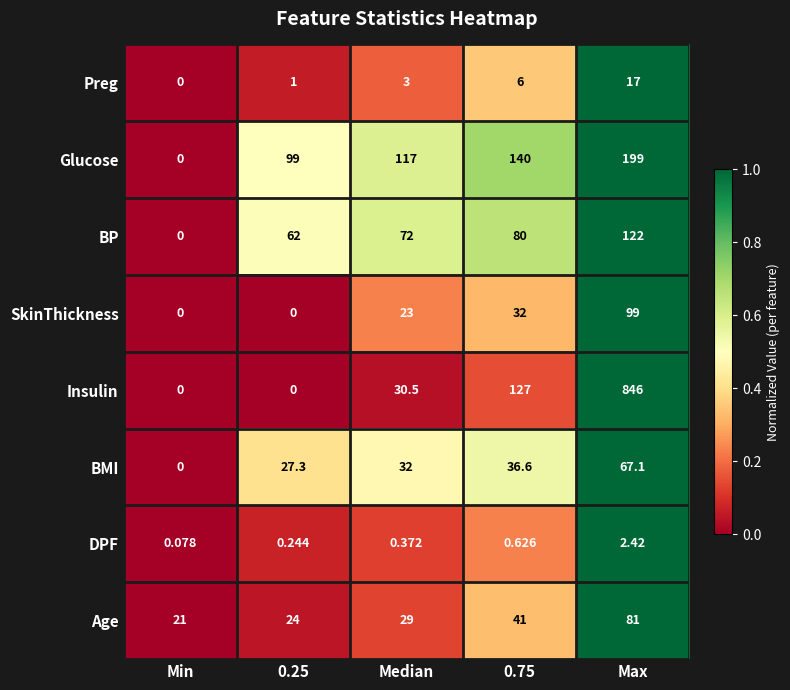

At which category does the chart reach its peak across all series?

Max